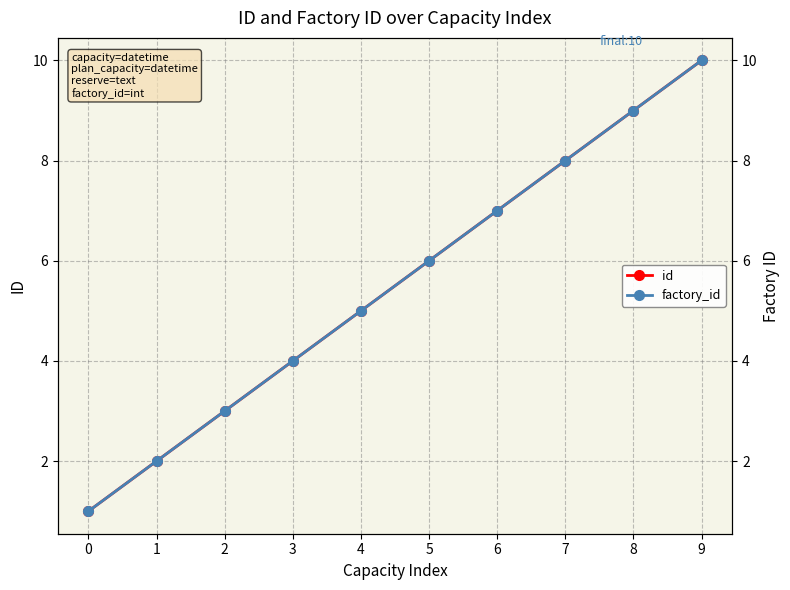

True or false: id and factory_id intersect in this chart.

False